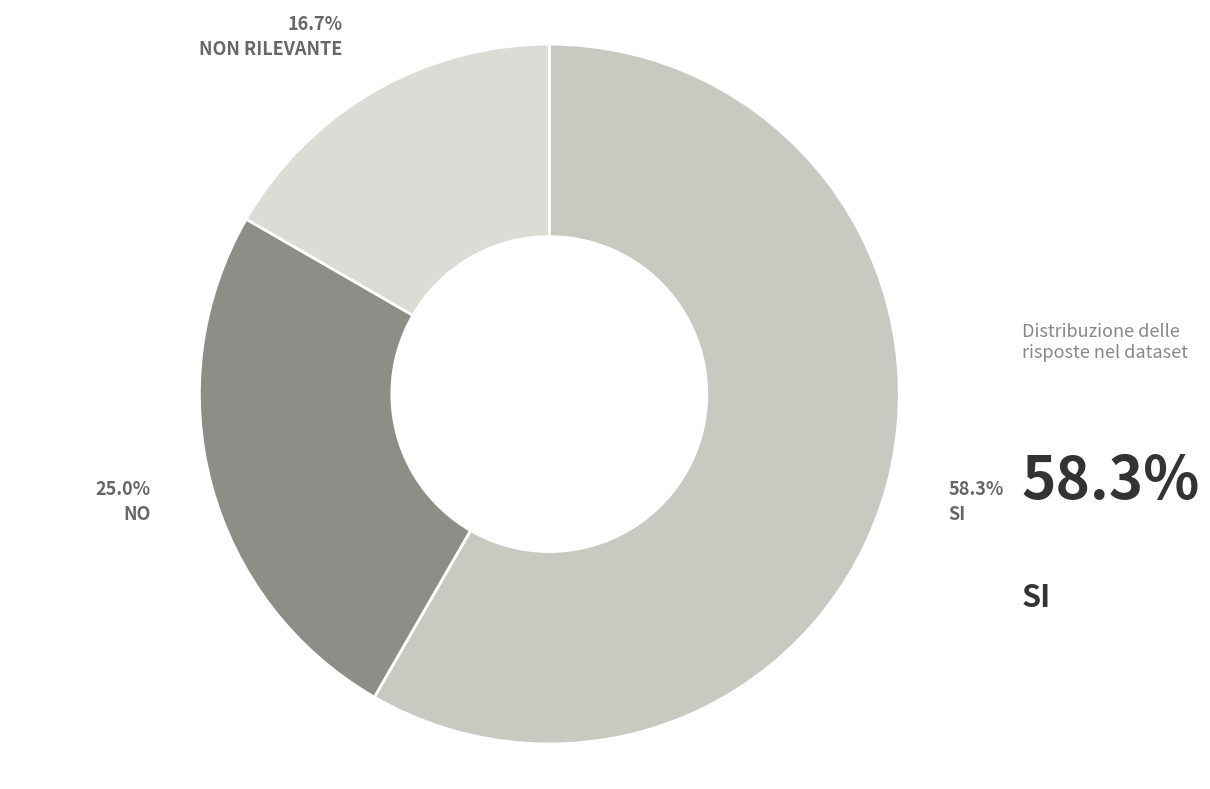

Rank the categories by value from lowest to highest.

NON RILEVANTE, NO, SI